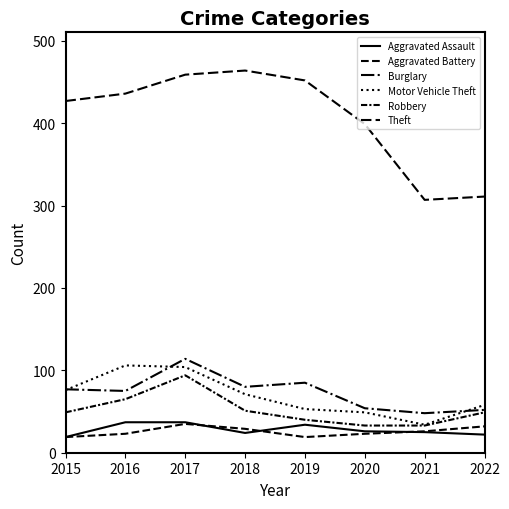

What is the value of the Aggravated Assault point at the 3rd from the left?

37